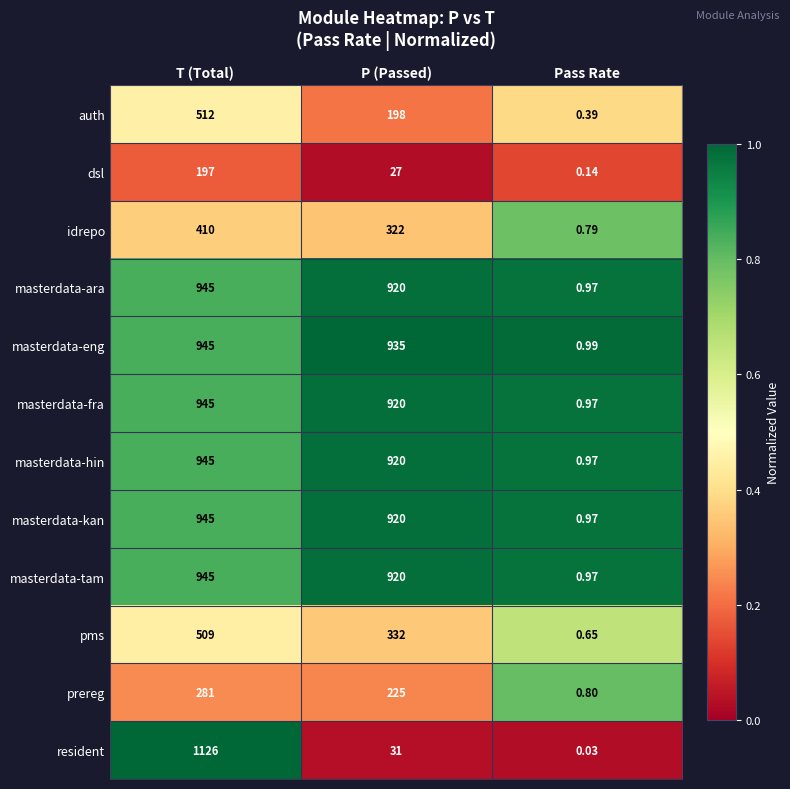

Which series has the largest total across all categories?

masterdata-eng